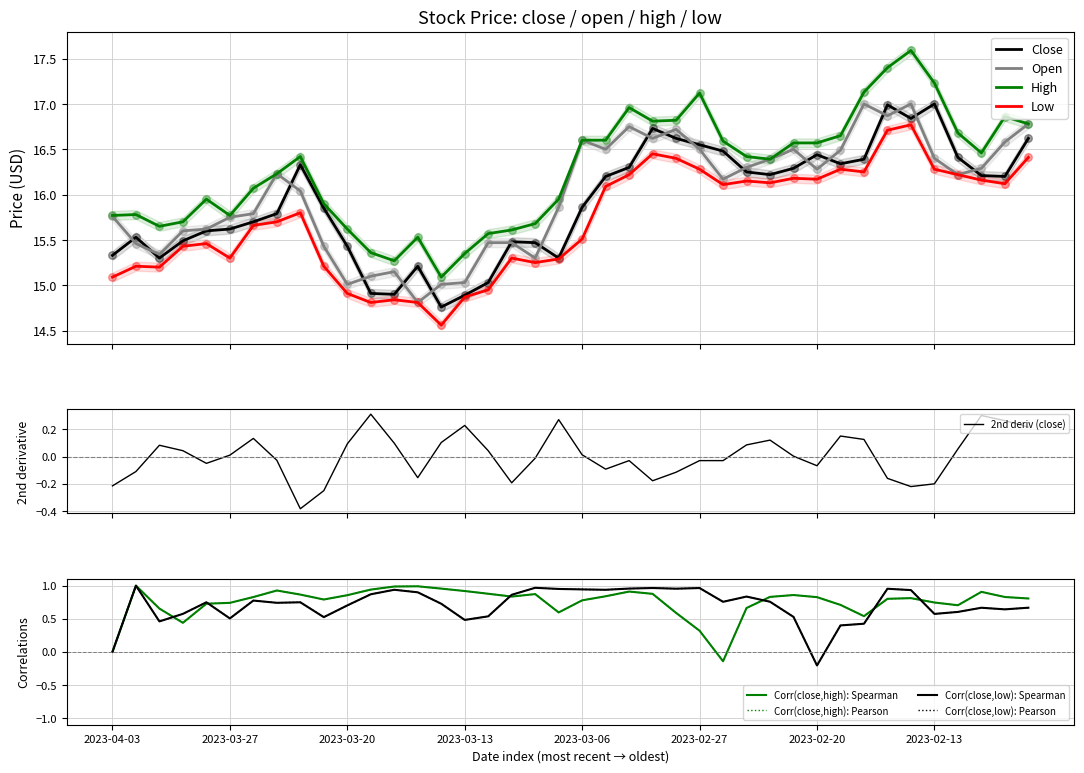

Which series reaches the maximum Y coordinate?

high